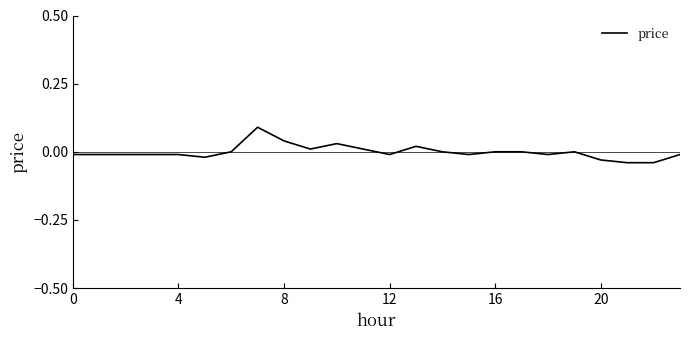

Is it true that the value at 16 is 0.0?

True